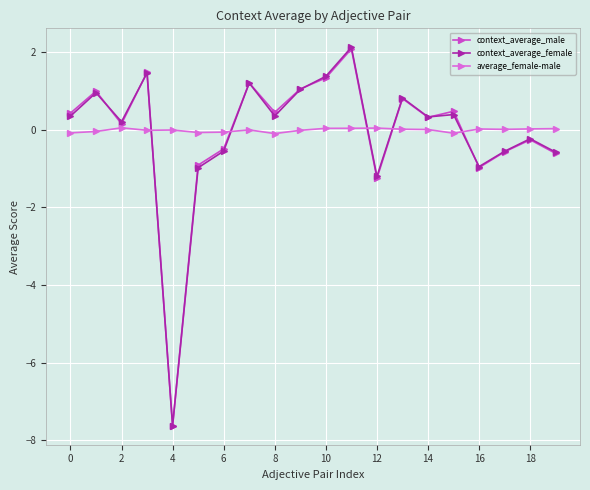

What is the sum of all context_average_male values?

-1.8